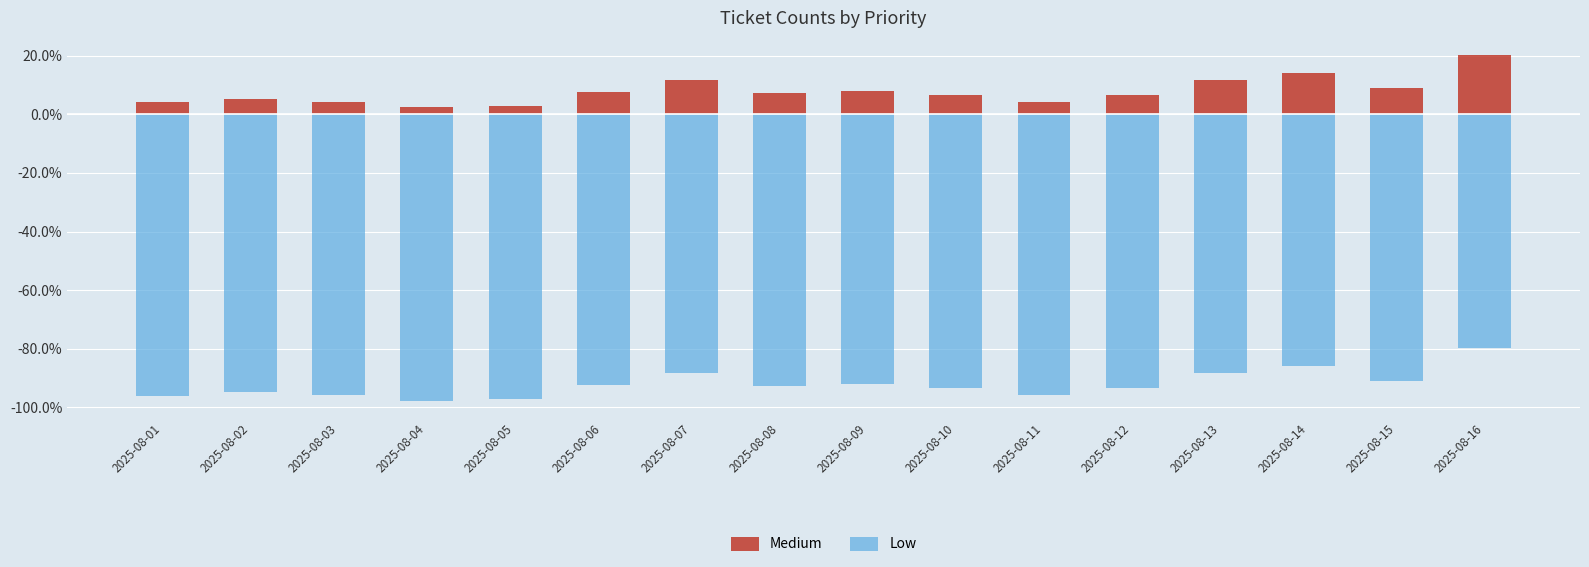

Is it true that Medium equals 11.7 at 2025-08-07?

True